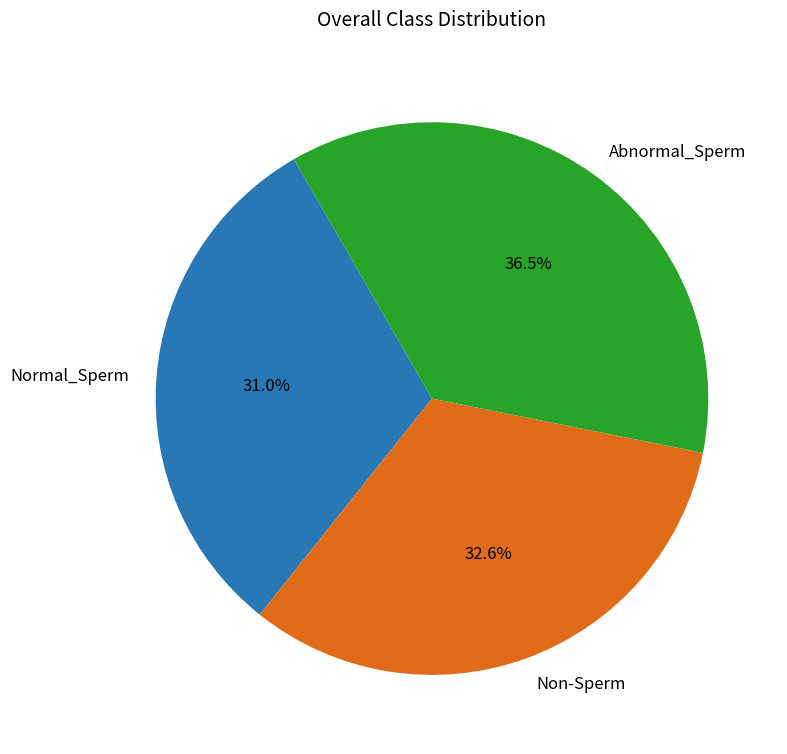

Does Abnormal_Sperm represent more than half of the total?

No